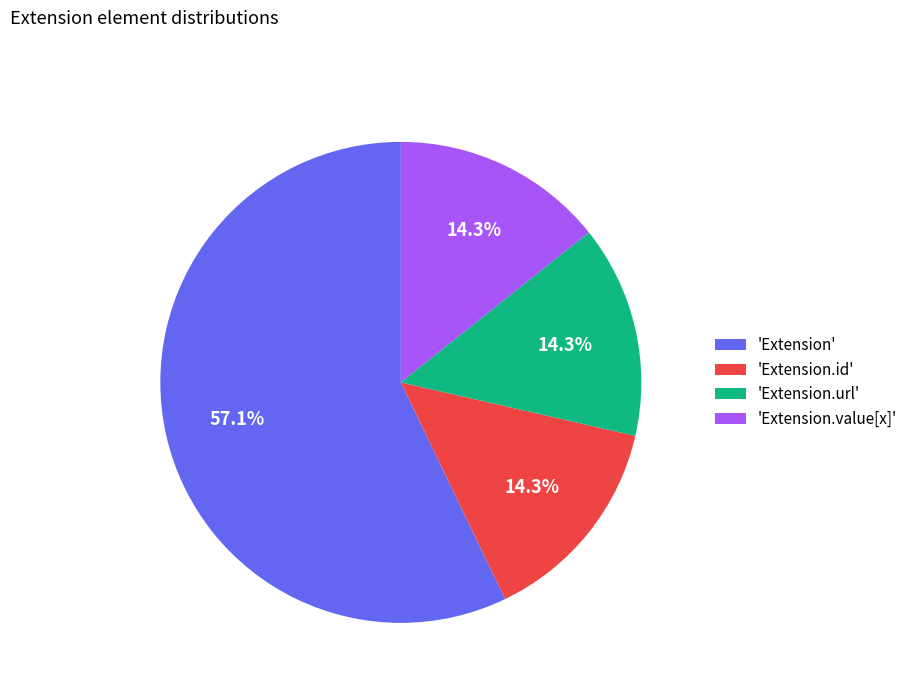

How many segments does this pie chart have?

4